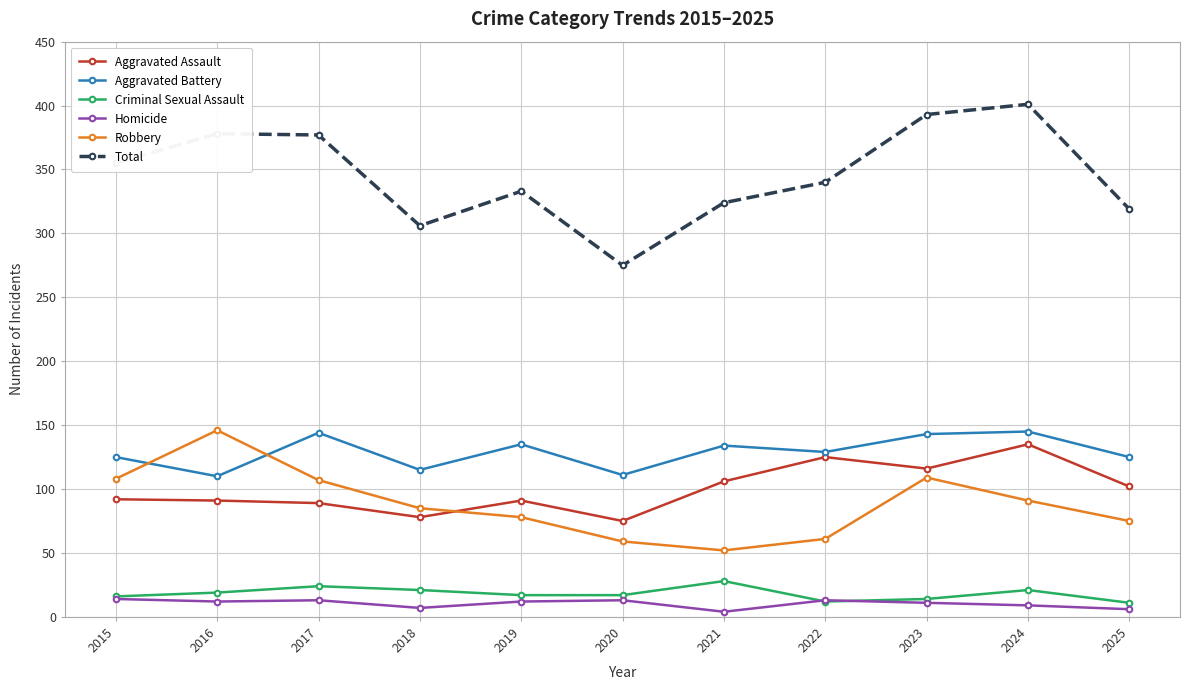

How many values in the Robbery series are below 85?

5